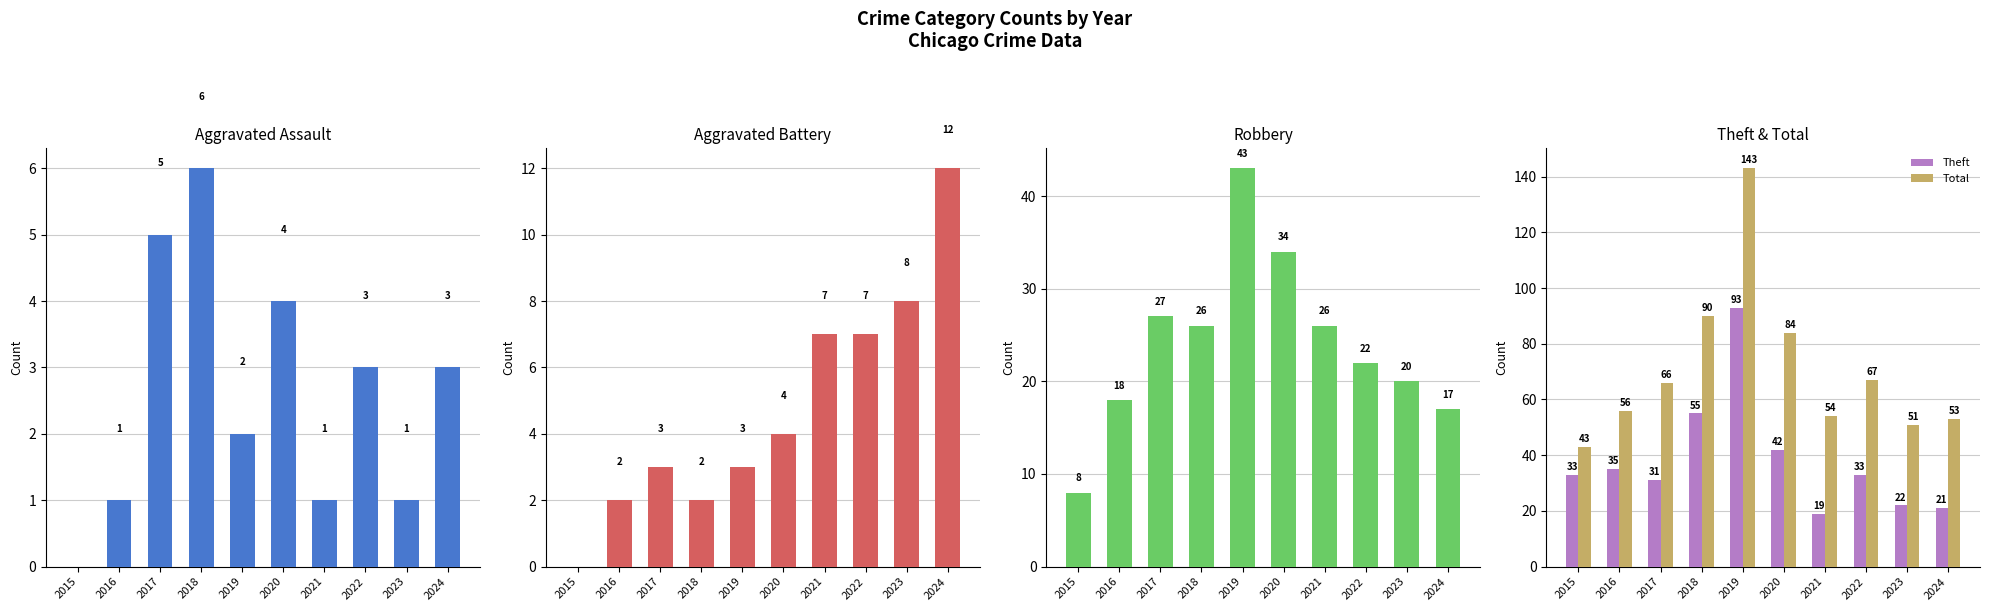

What is the spread (max minus min) of values at 2022?

64